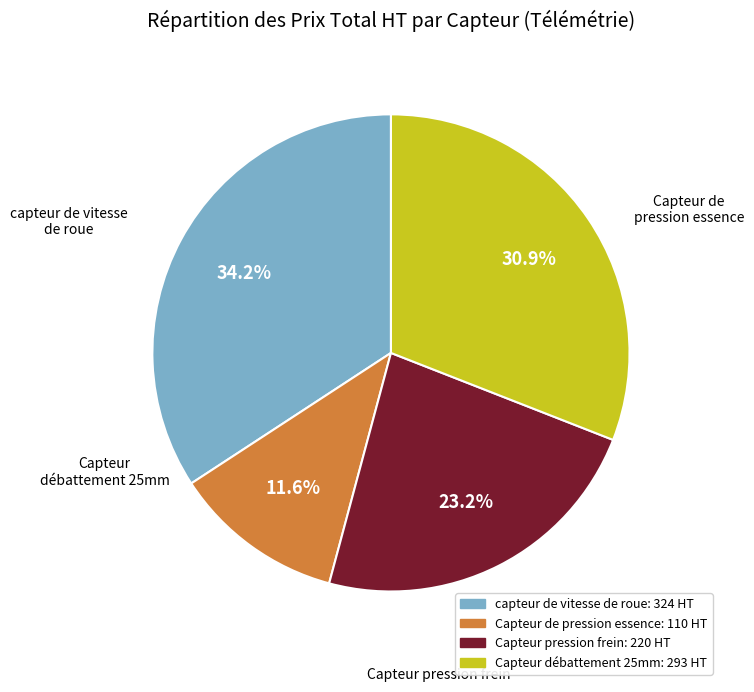

How many slices are in this pie chart?

4